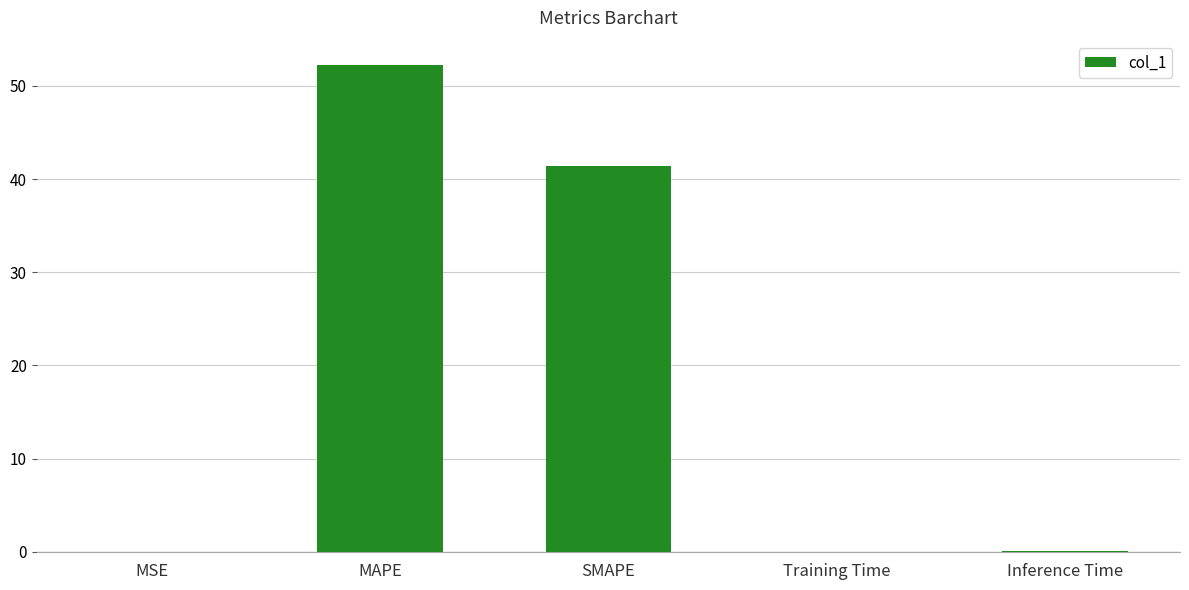

What is the change in value from SMAPE to Training Time?

-41.4